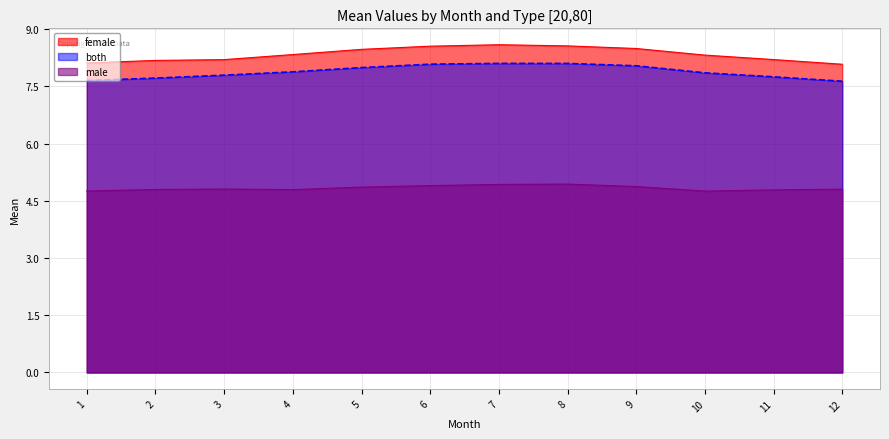

What are all the series names shown in the legend?

female, both, male